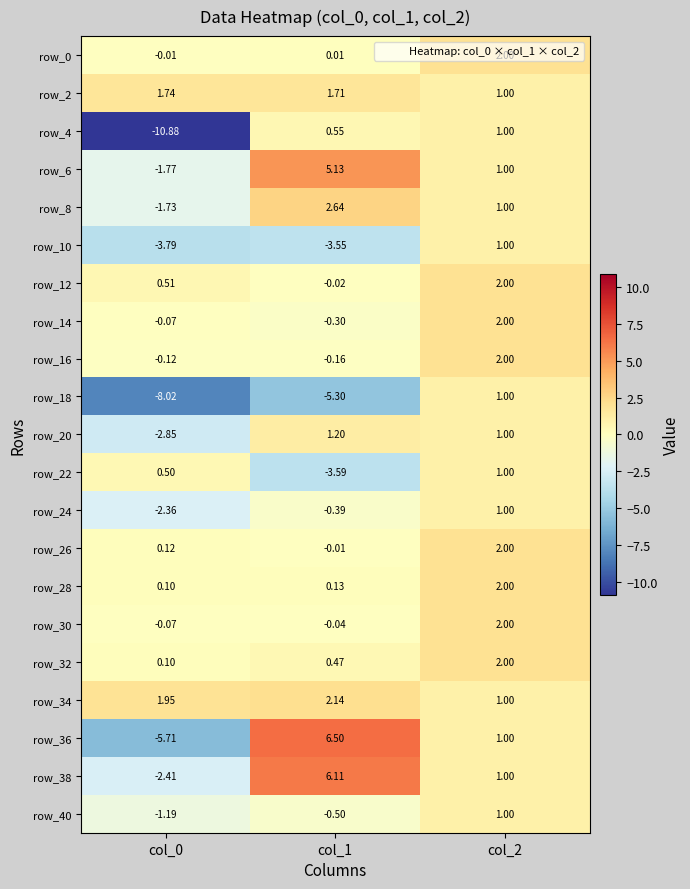

Is the value of row_20 at col_0 greater than the value of row_16 at col_2?

No